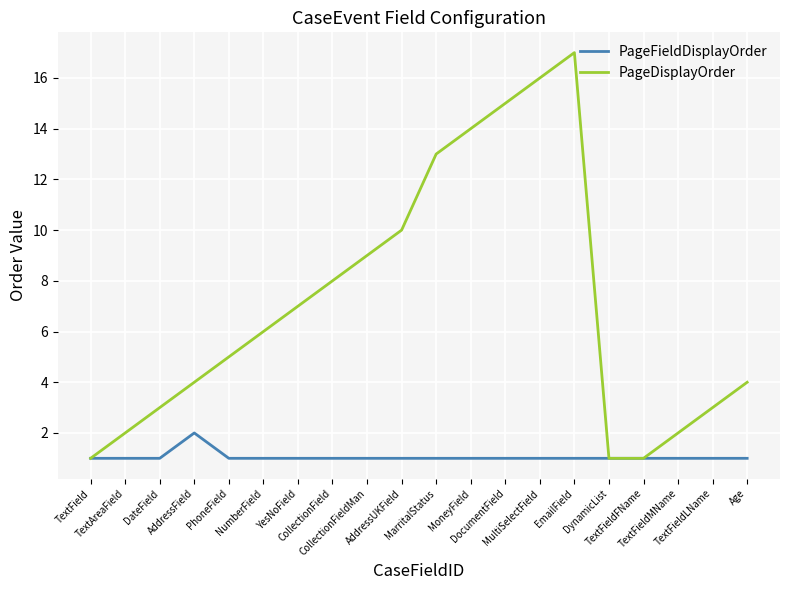

List the series in order of their peak value, highest first.

PageDisplayOrder, PageFieldDisplayOrder